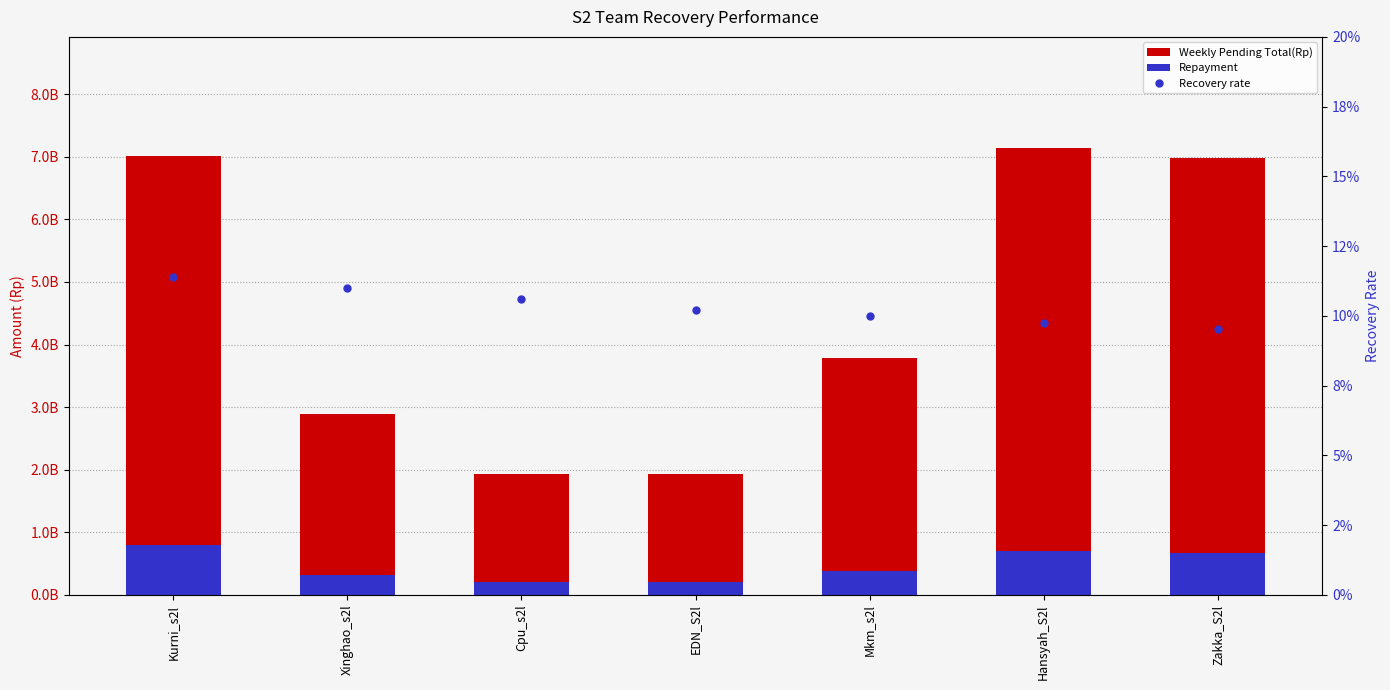

What is the minimum value for Recovery rate?

0.1